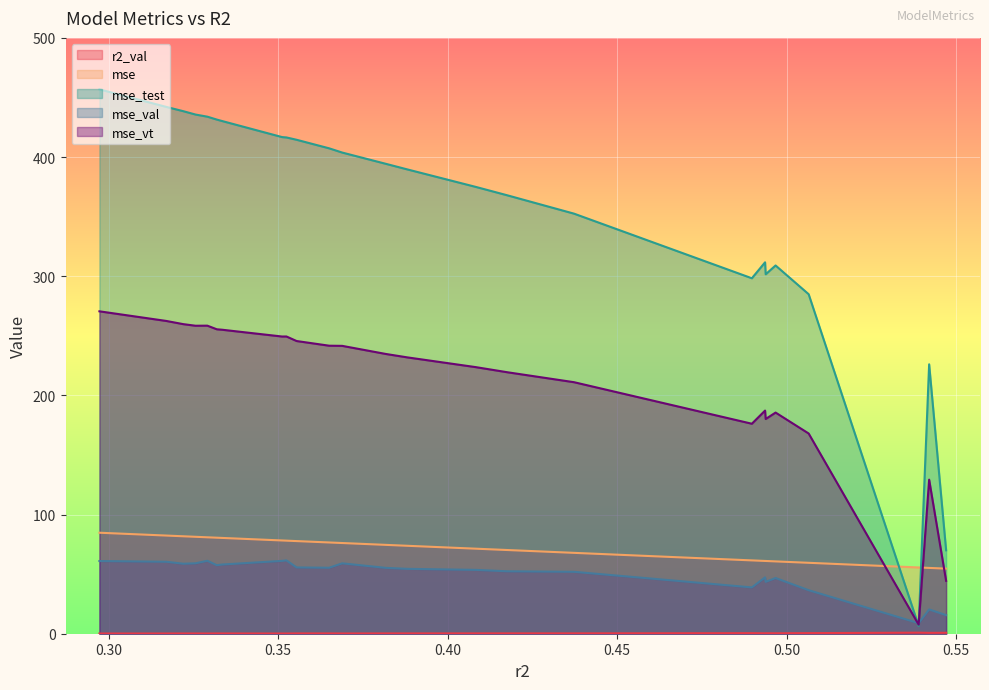

Rank the series by their maximum value, from lowest to highest.

r2_val, mse_val, mse, mse_vt, mse_test